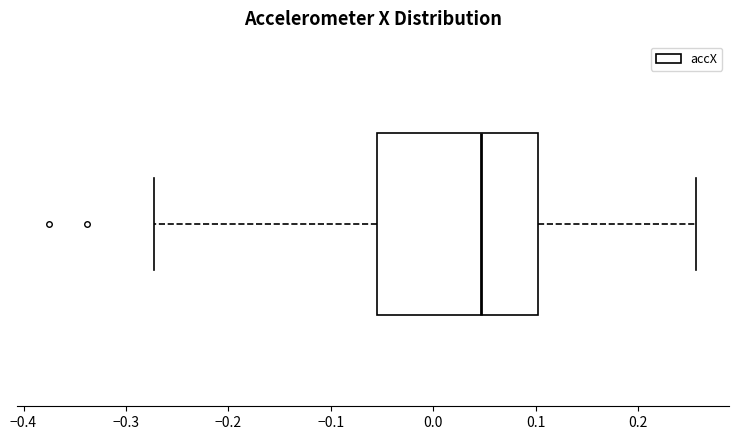

Transcribe this box plot: give where the median line is, the range the box spans, and where the two whiskers end, as read against the x-axis. The values are not printed on the chart, so give them approximately, as read against the axis.

median 0.05, box -0.06 to 0.10, whiskers -0.27 to 0.26